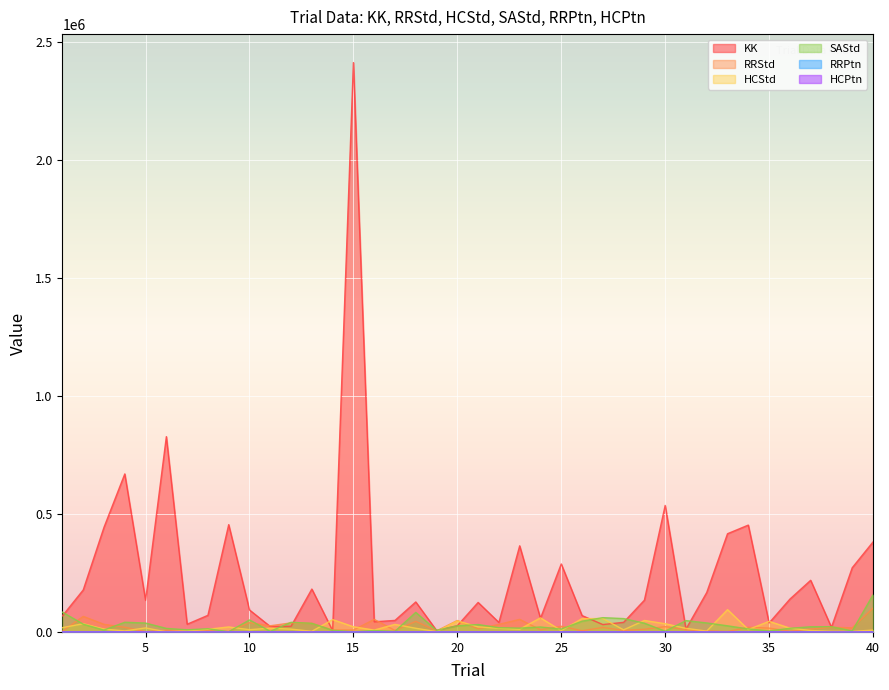

What is the total value across all series at 18?

270836